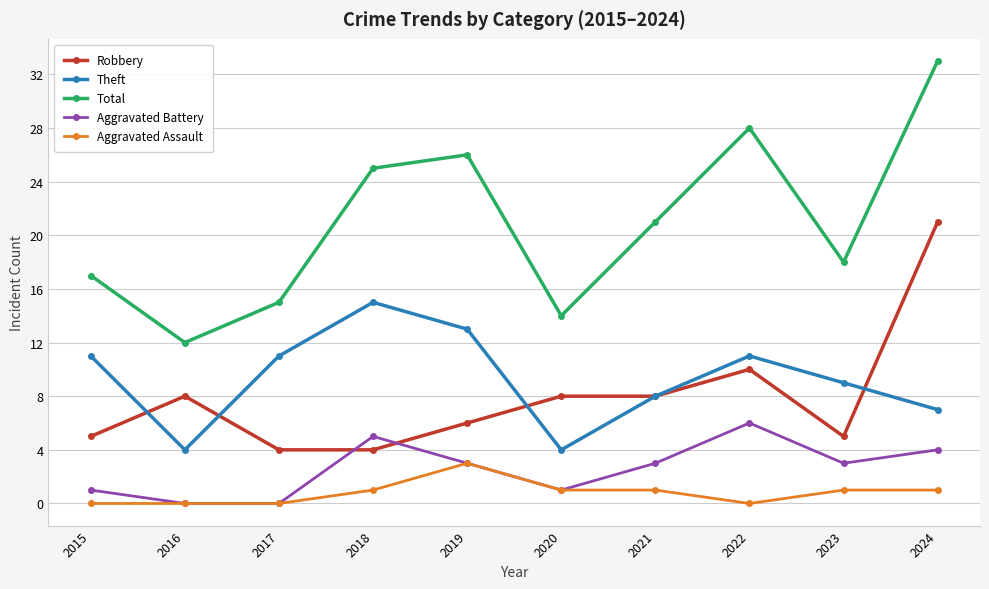

True or false: Theft and Total cross at least once.

False